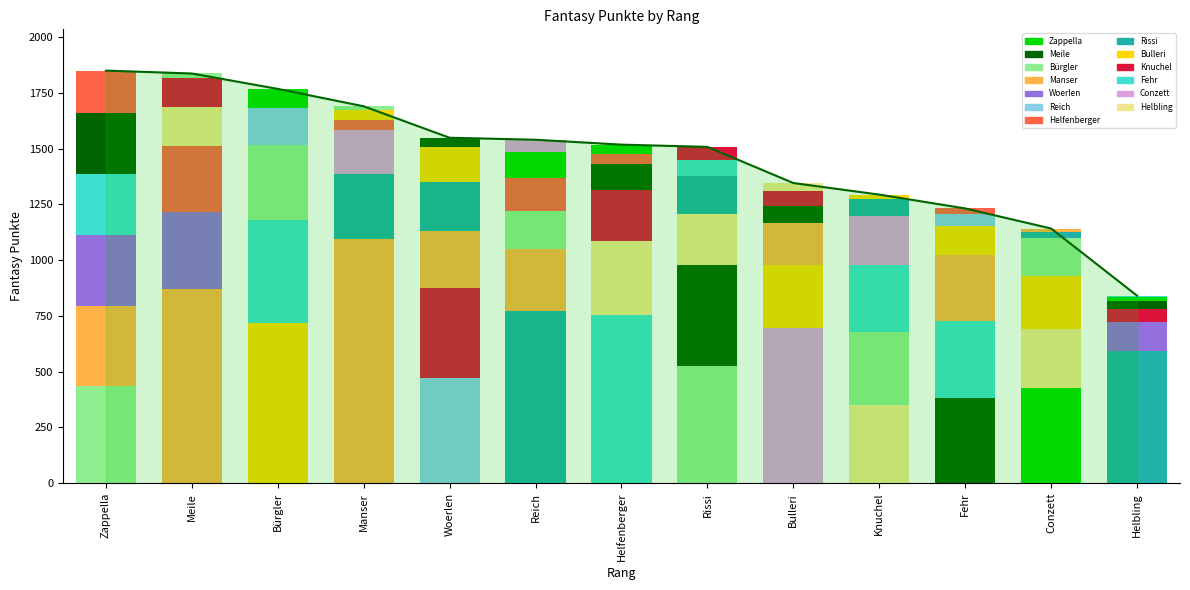

What is the smallest value displayed?

841